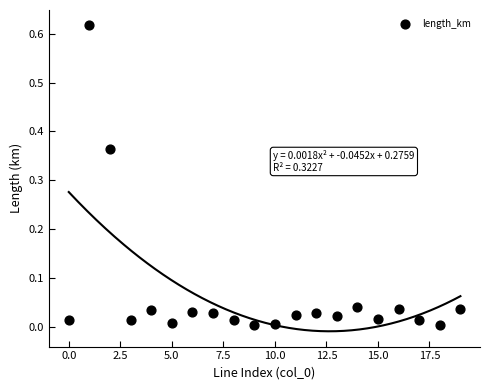

How many points are shown in the scatter plot?

20